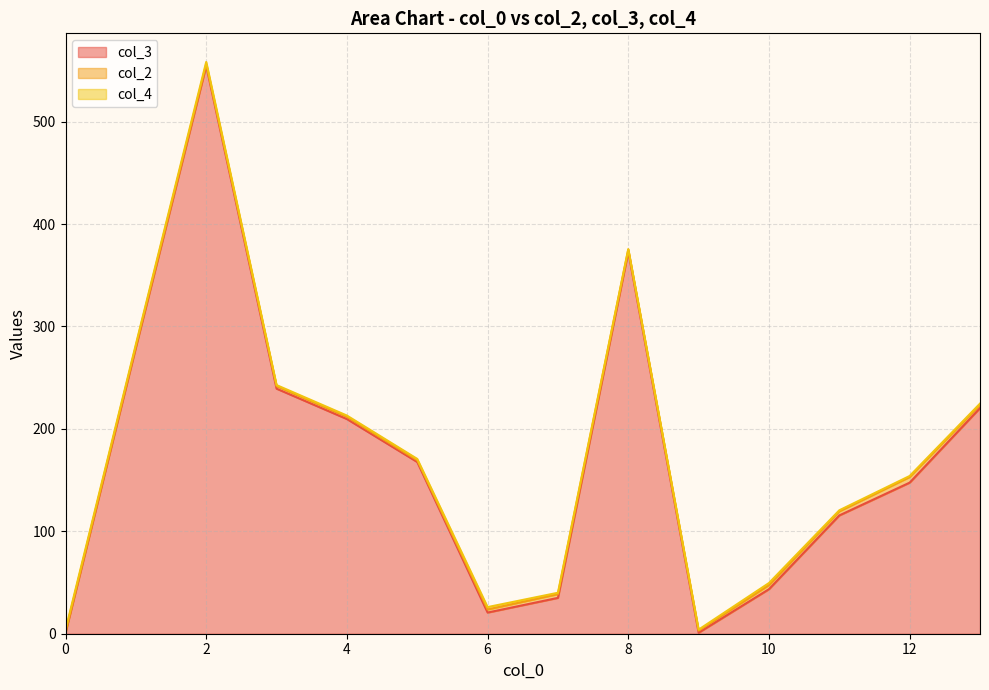

What are all the series names shown in the legend?

col_3, col_2, col_4